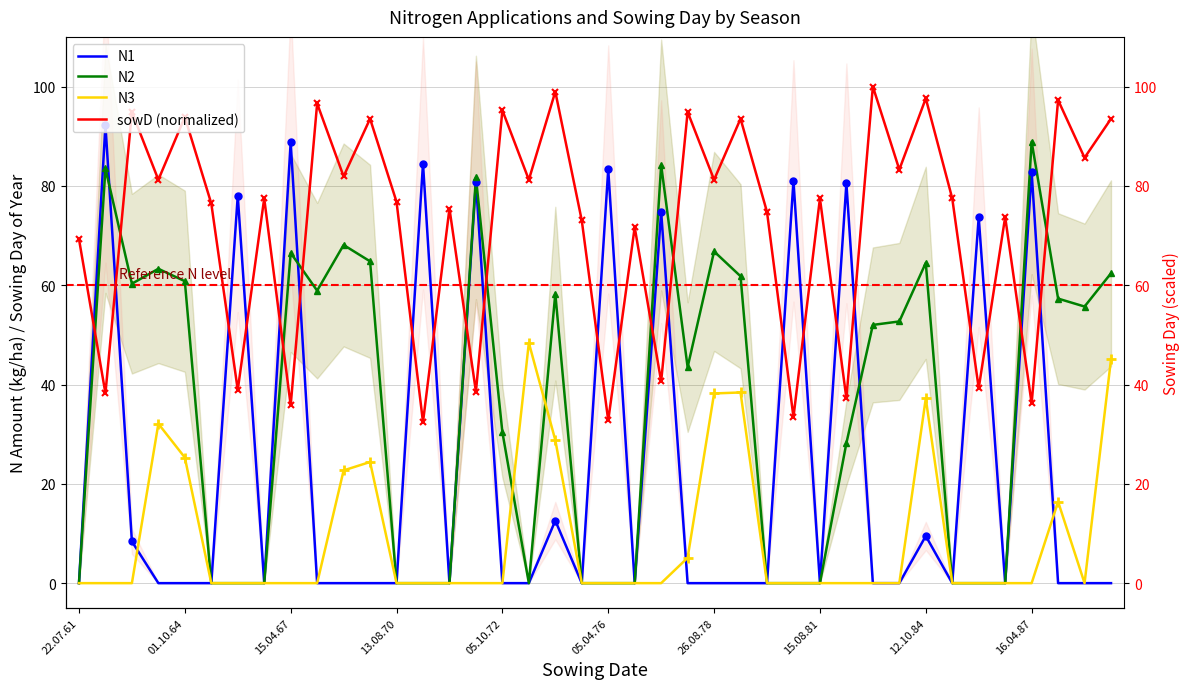

The value of N2 at 19 is 0.0. True or false?

True